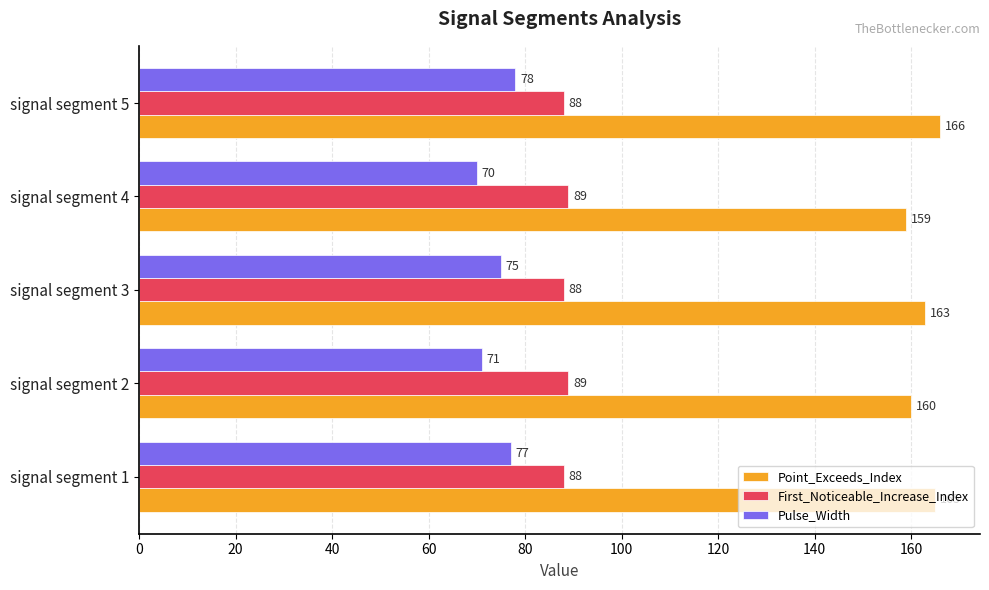

True or false: Point_Exceeds_Index has a value of 226 at signal segment 4.

False